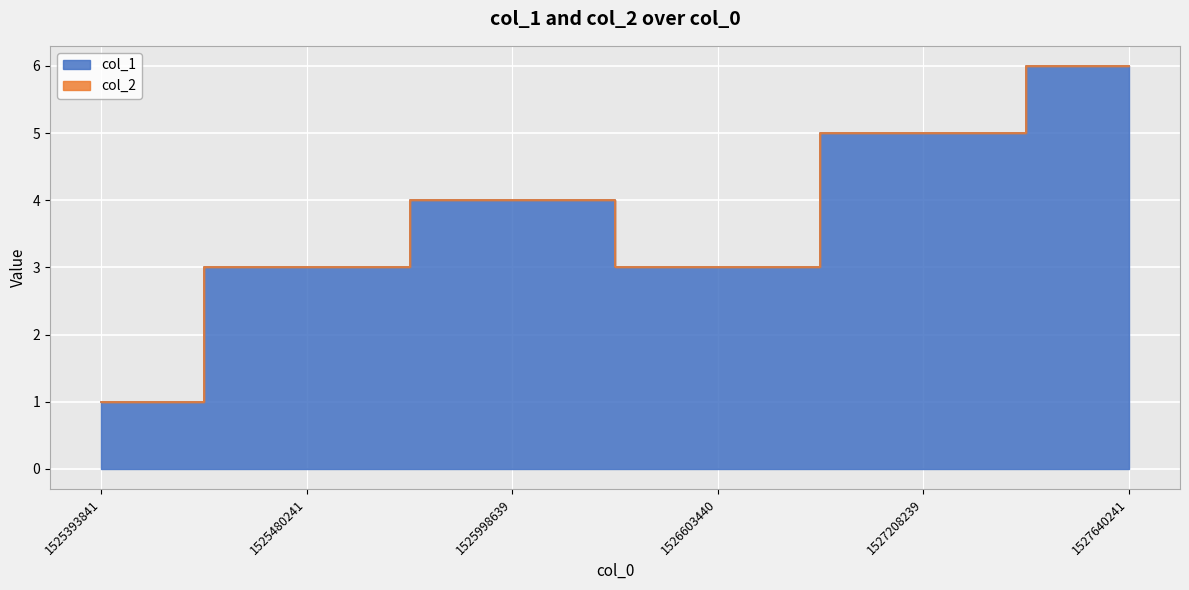

How many values are below 4?

3